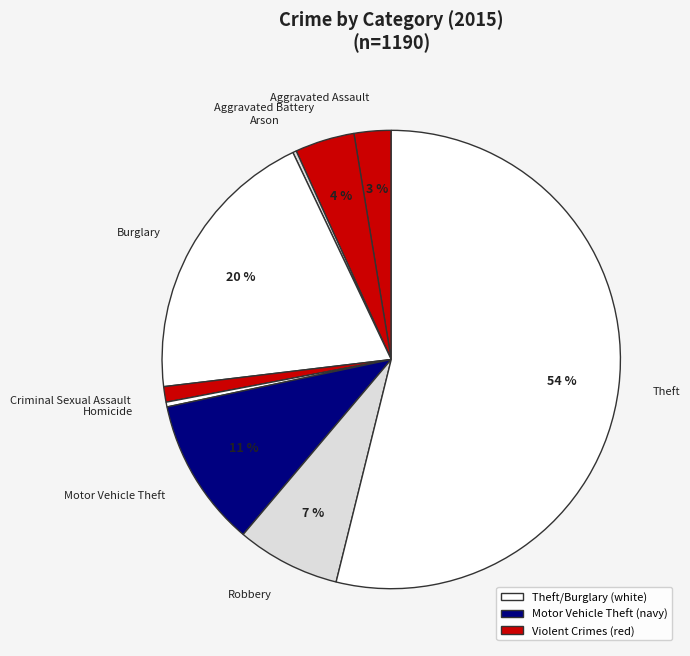

To the nearest percent, what portion does Theft represent?

54%